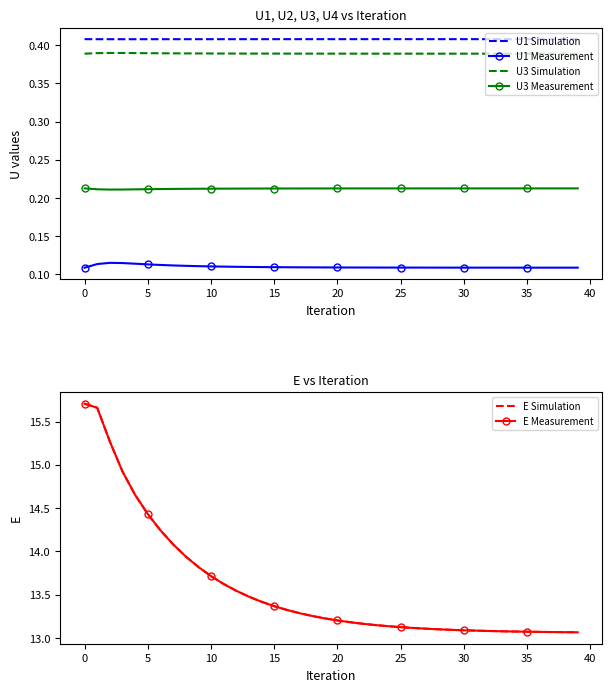

True or false: U3 Measurement and E Simulation cross at least once.

False